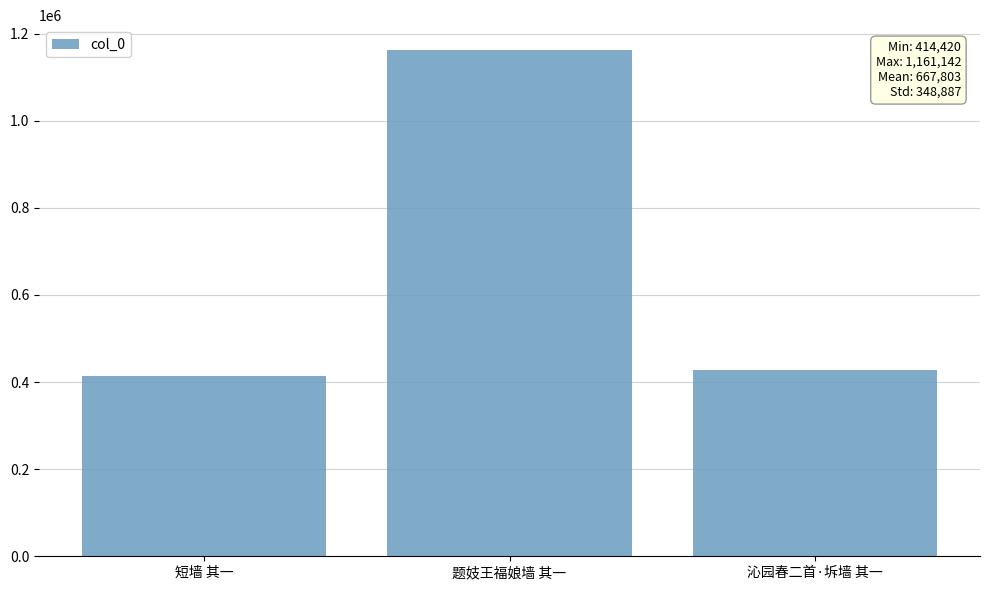

Reading left to right, extract all data points from this chart.

414420	1161142	427846